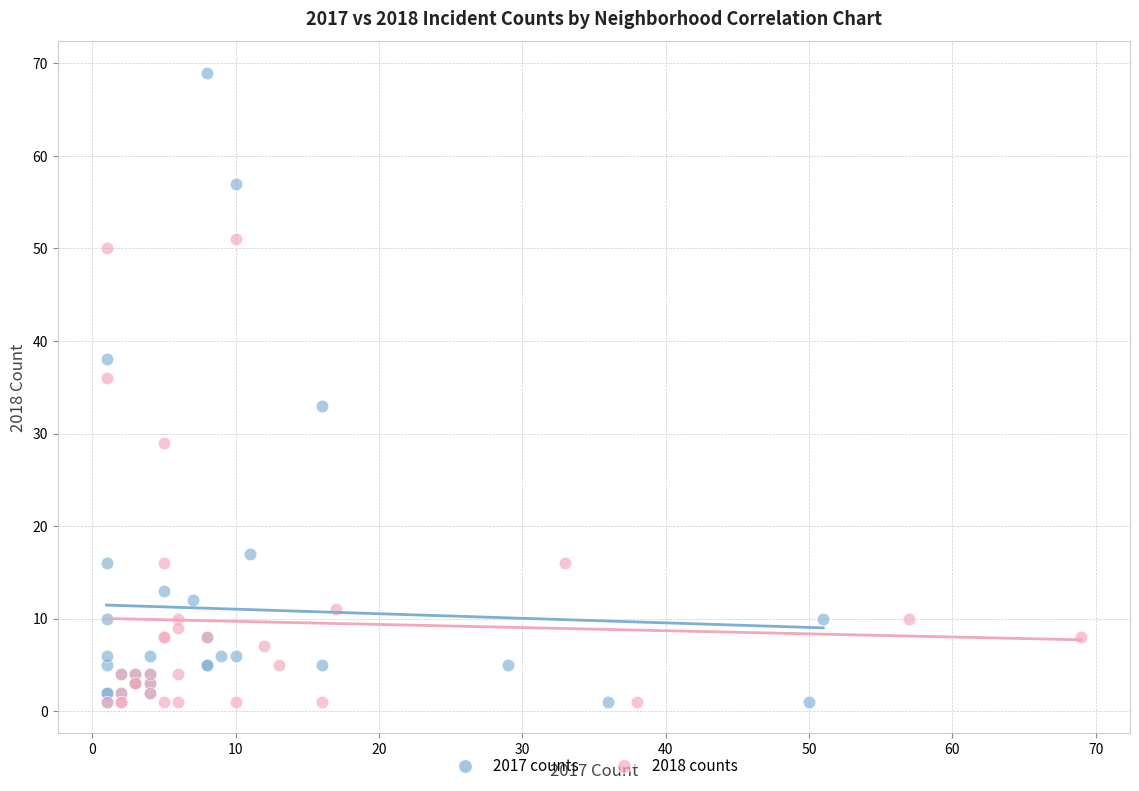

Which series contains the highest Y value?

2017 counts